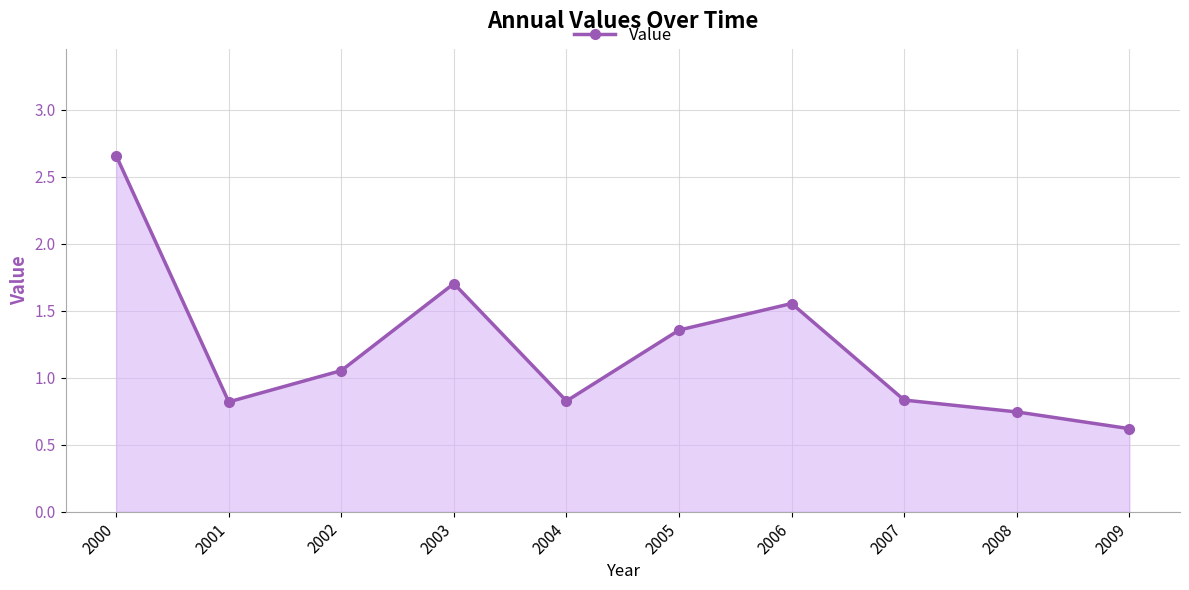

What is the difference between the second highest and second lowest values?

1.0